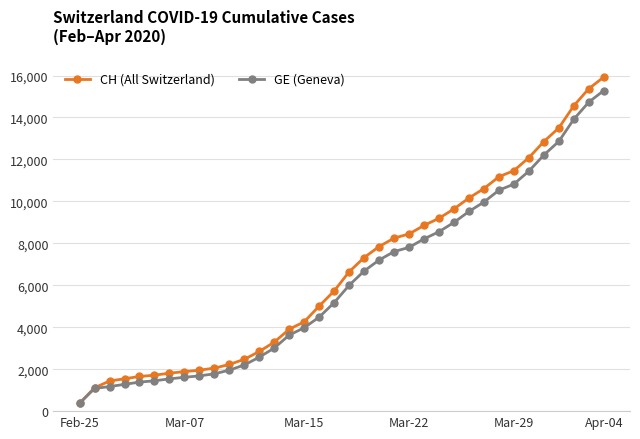

Which series has the largest total across all categories?

CH (All Switzerland)